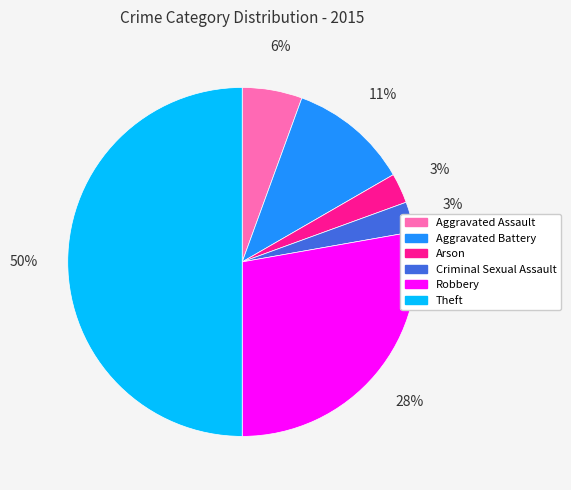

How many slices are in this pie chart?

6